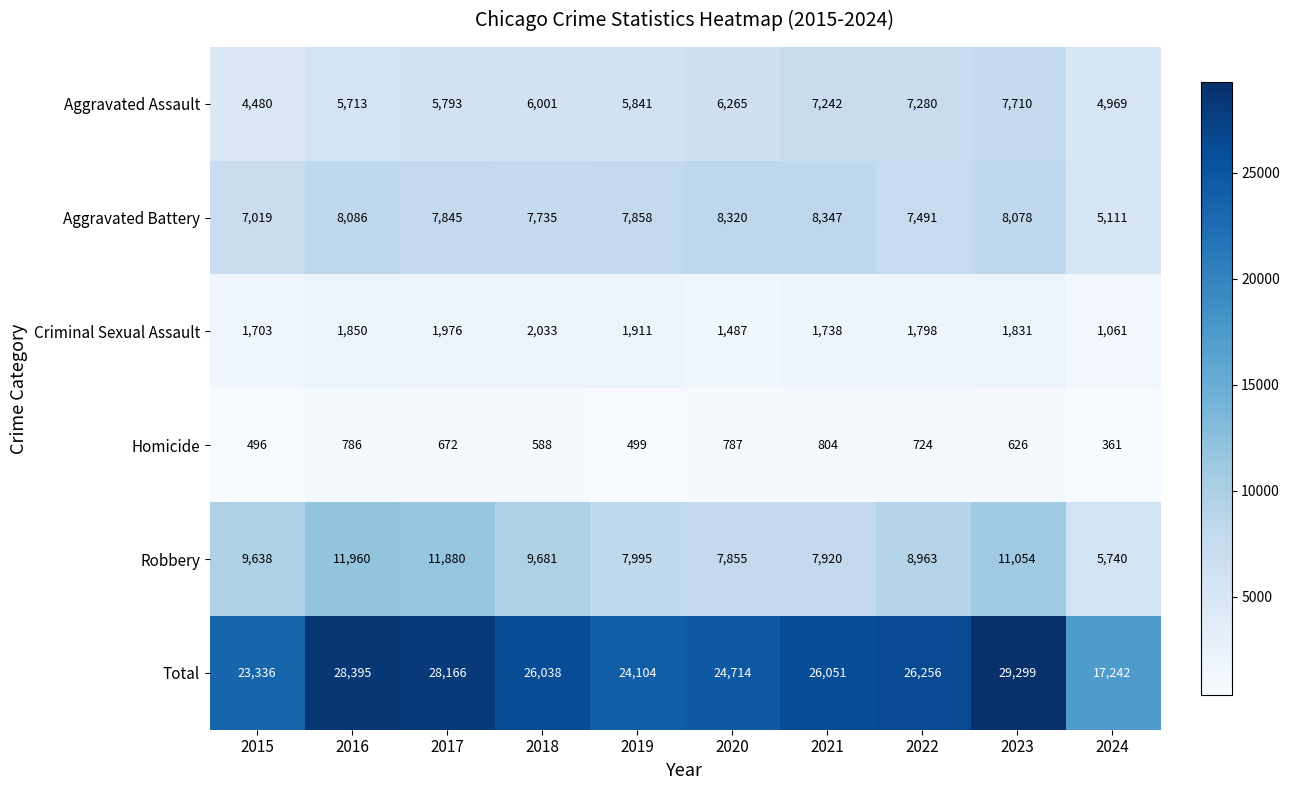

What is the spread (max minus min) of values at 2018?

25450